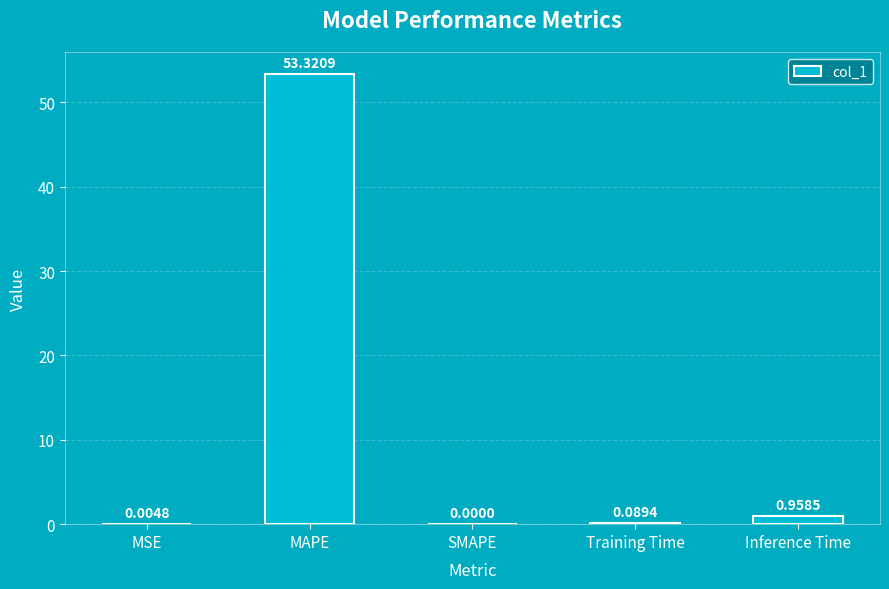

Which has a higher value, Inference Time or MAPE?

MAPE